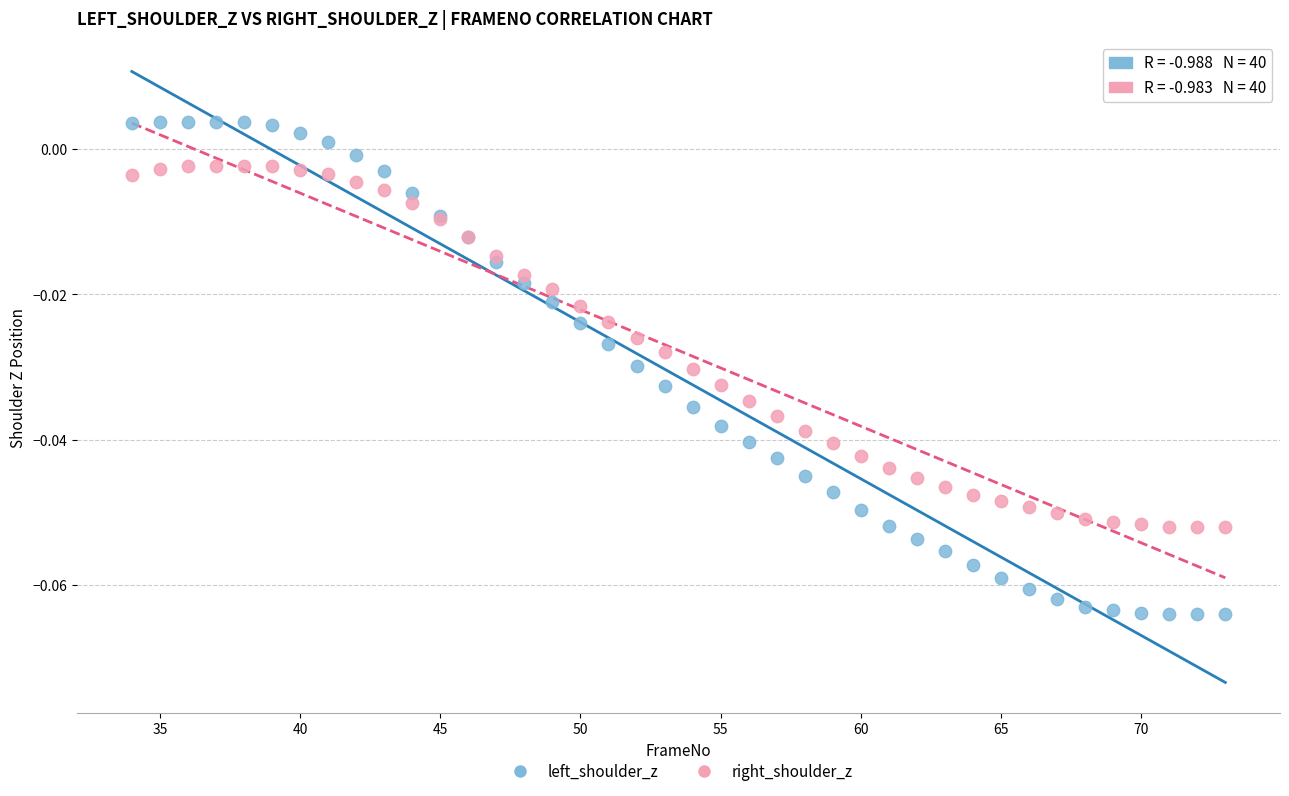

What is the X range (max minus min) for the scatter plot?

39.0